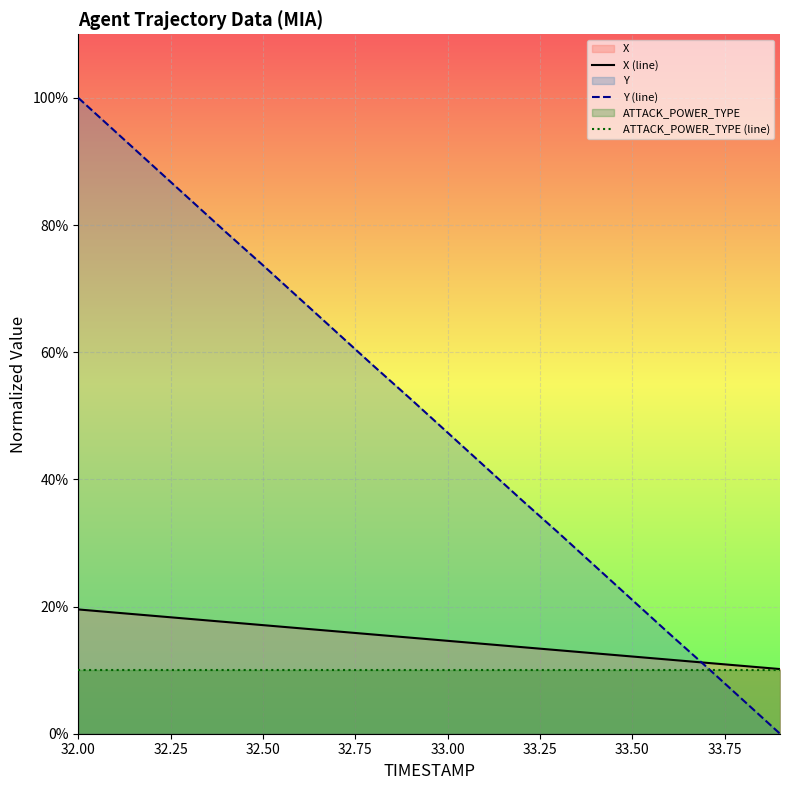

The Y (line) series shows 35.9 at 33.50. True or false?

False